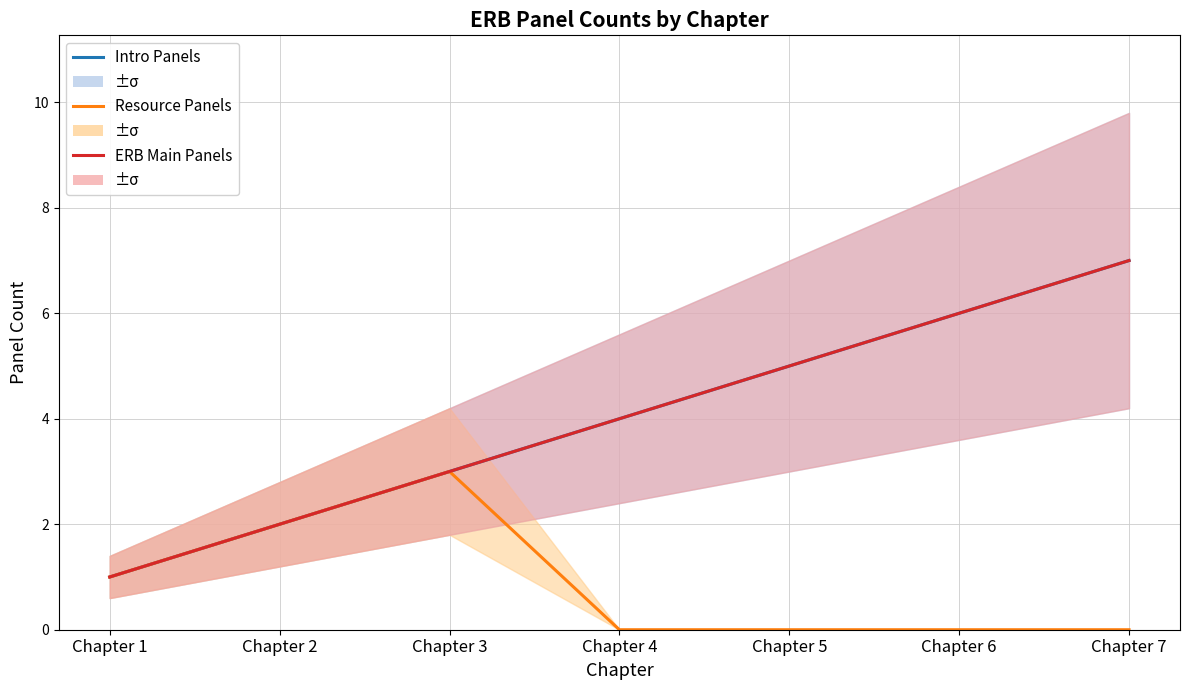

The value of Intro Panels at Chapter 7 is 11. True or false?

False